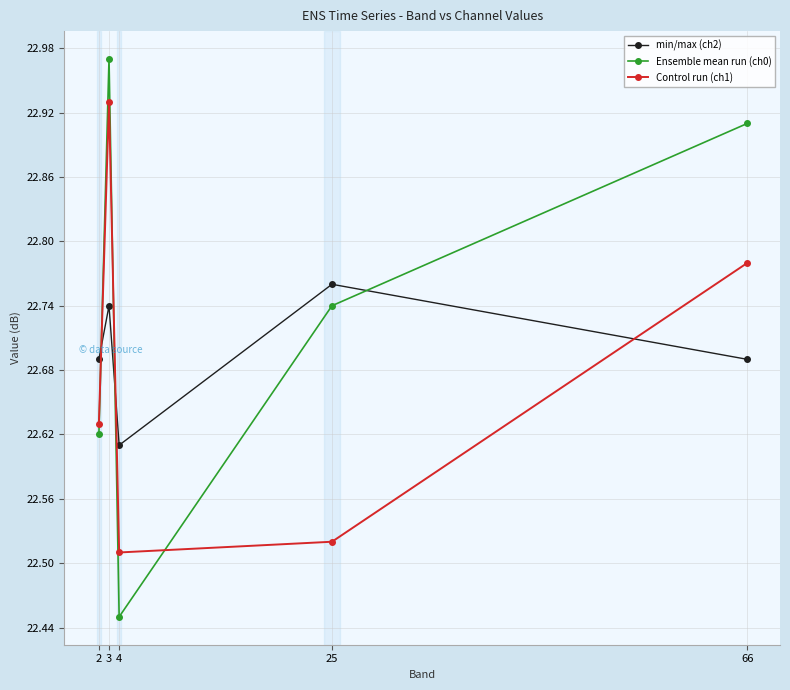

The min/max (ch2) series shows 11.2 at 2. True or false?

False